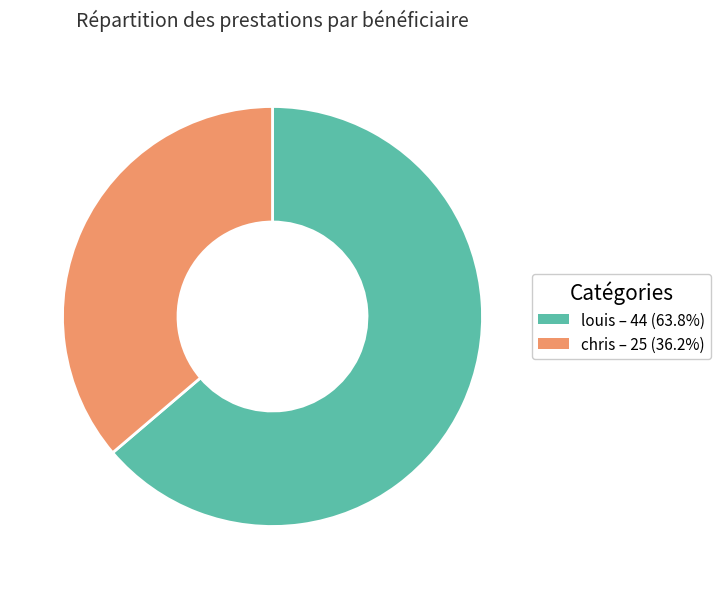

The louis slice represents 57% of the pie. True or false?

False